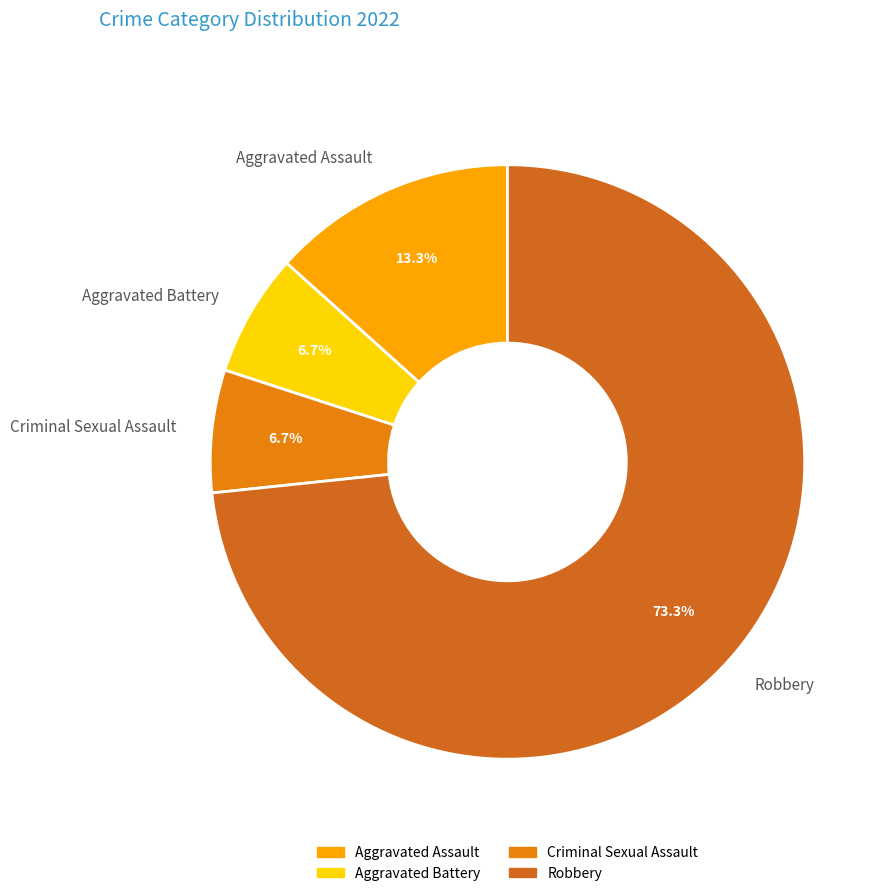

Count the number of slices in the pie.

4